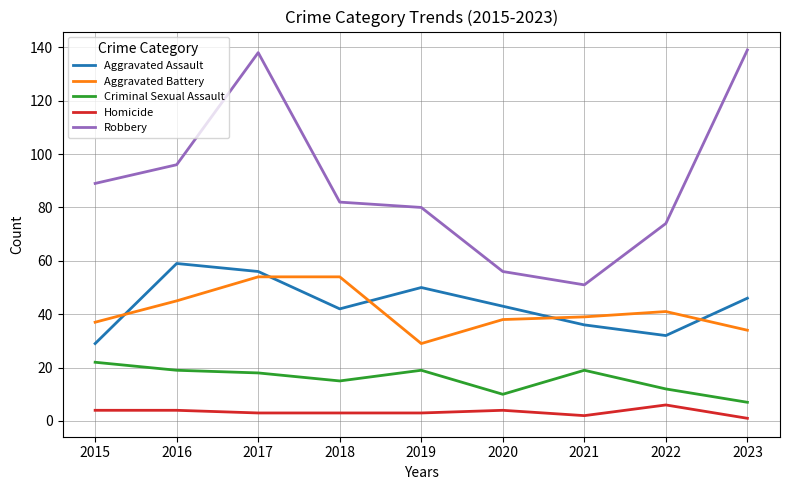

What is the sum of all Robbery values?

805